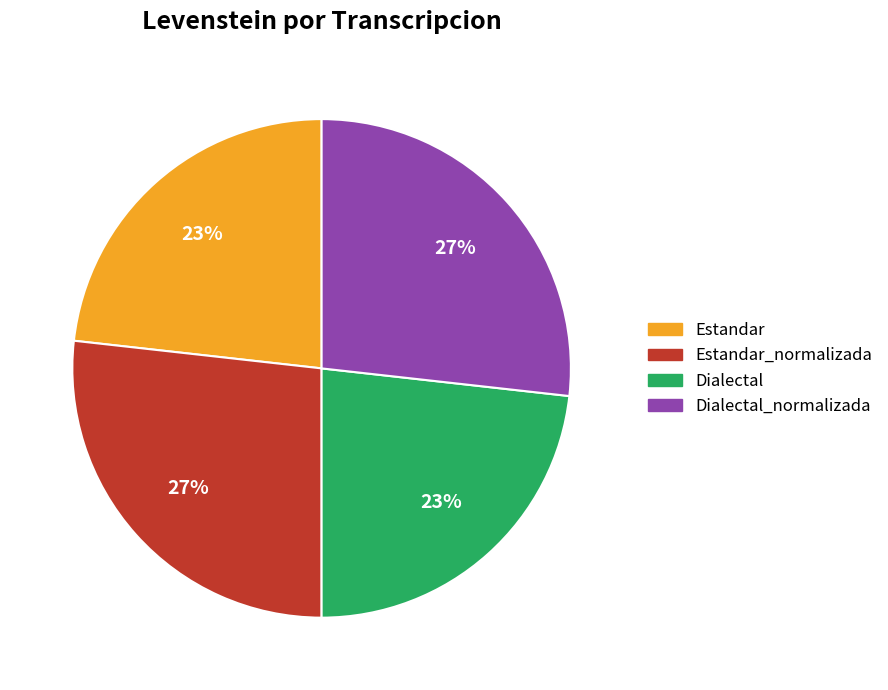

To the nearest percent, what is the difference between the Dialectal_normalizada and Dialectal slice percentages?

4%